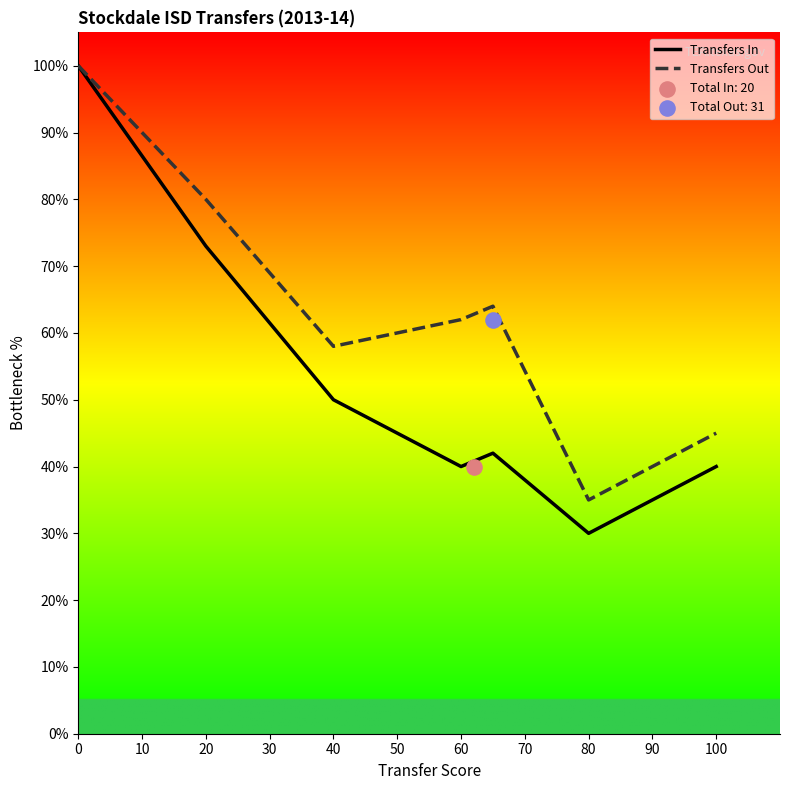

At how many categories does at least one series exceed 31?

7